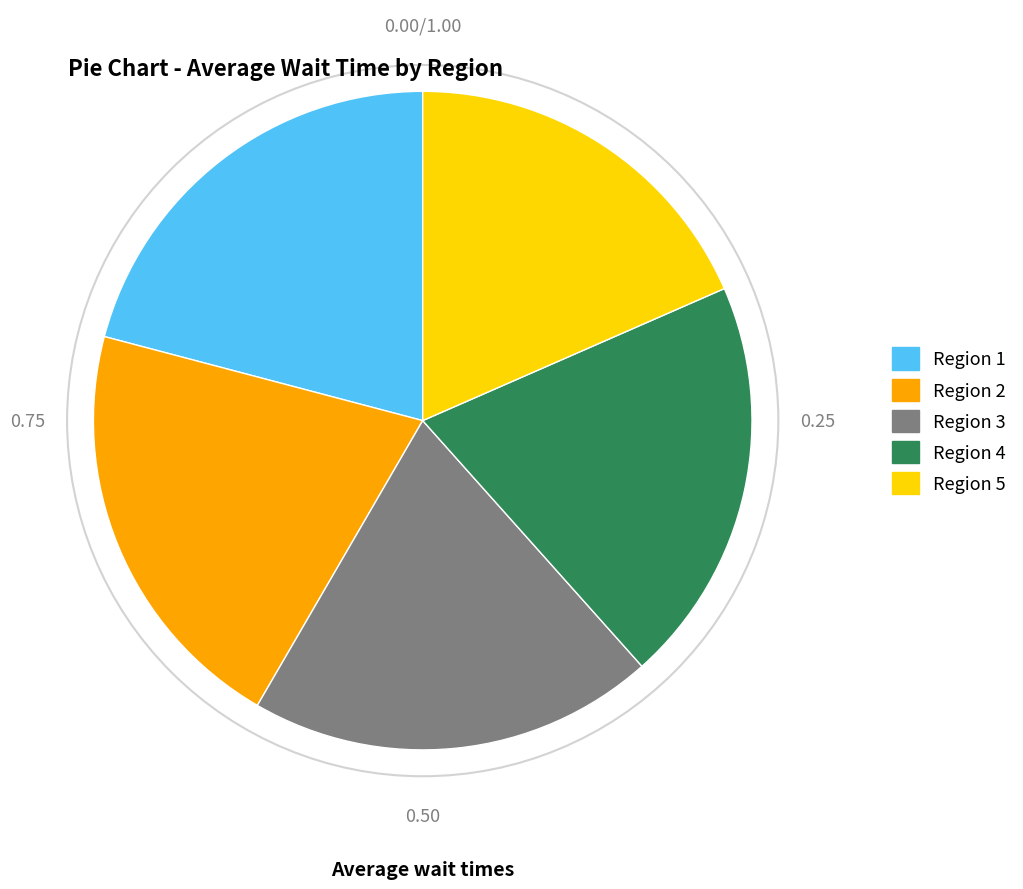

Which category has the smallest portion of the pie?

Region 5